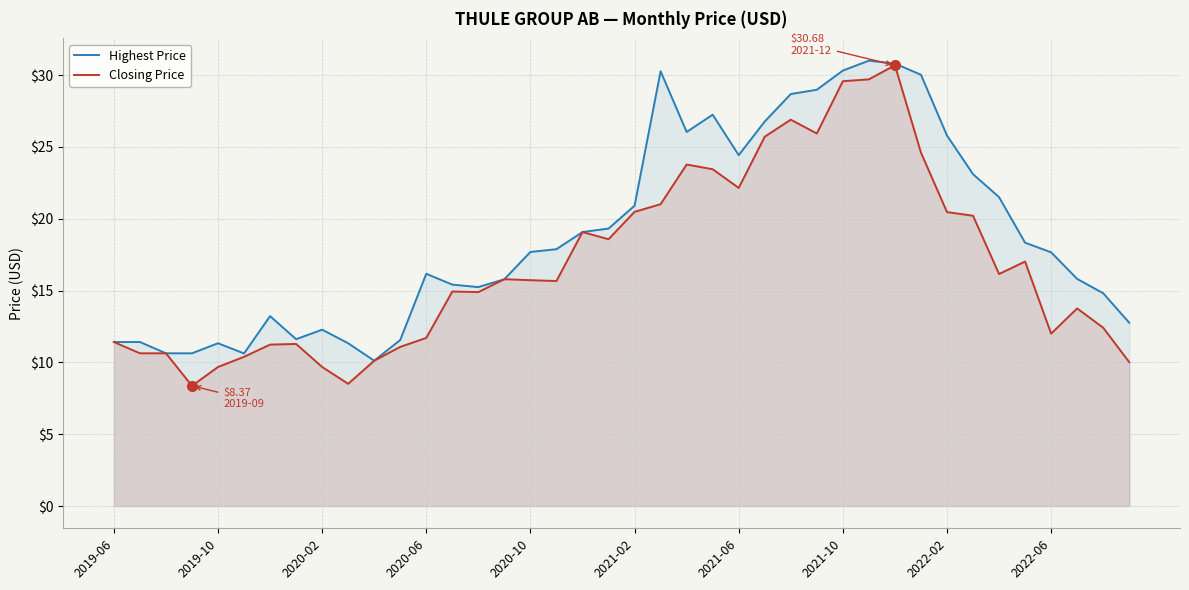

True or false: Closing Price and Highest Price cross at least once.

False